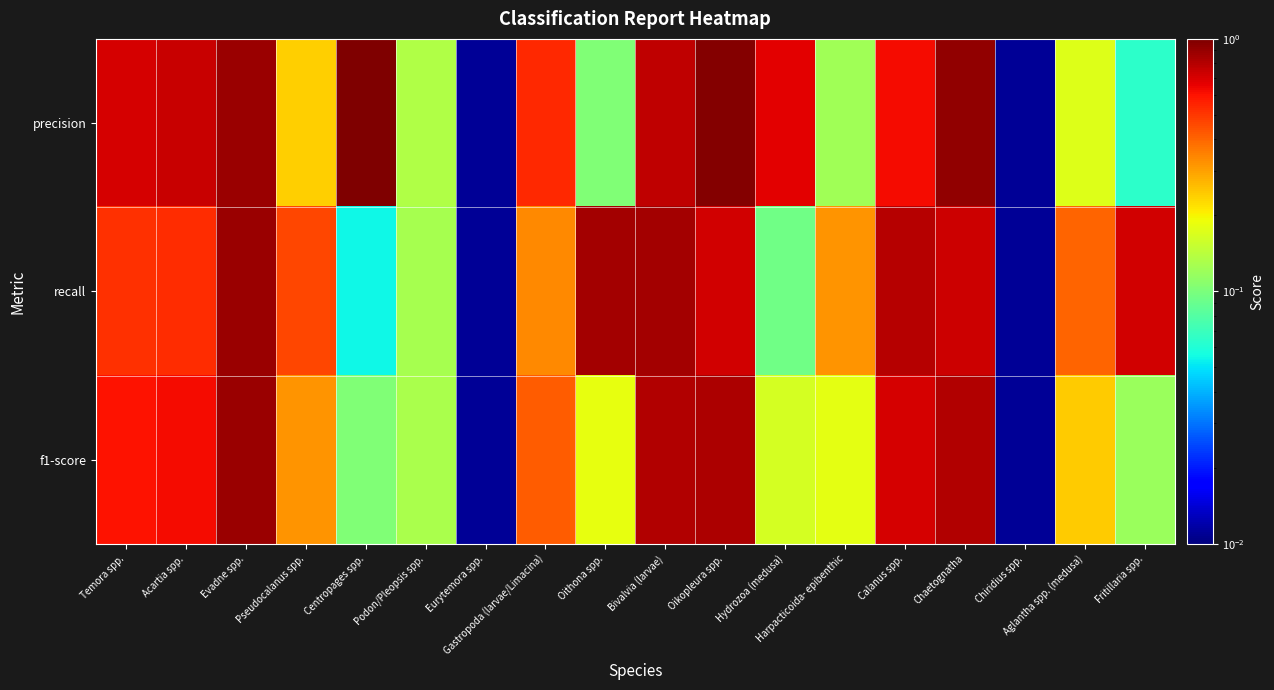

Between Acartia spp. and Centropages spp., which series saw the biggest shift?

f1-score